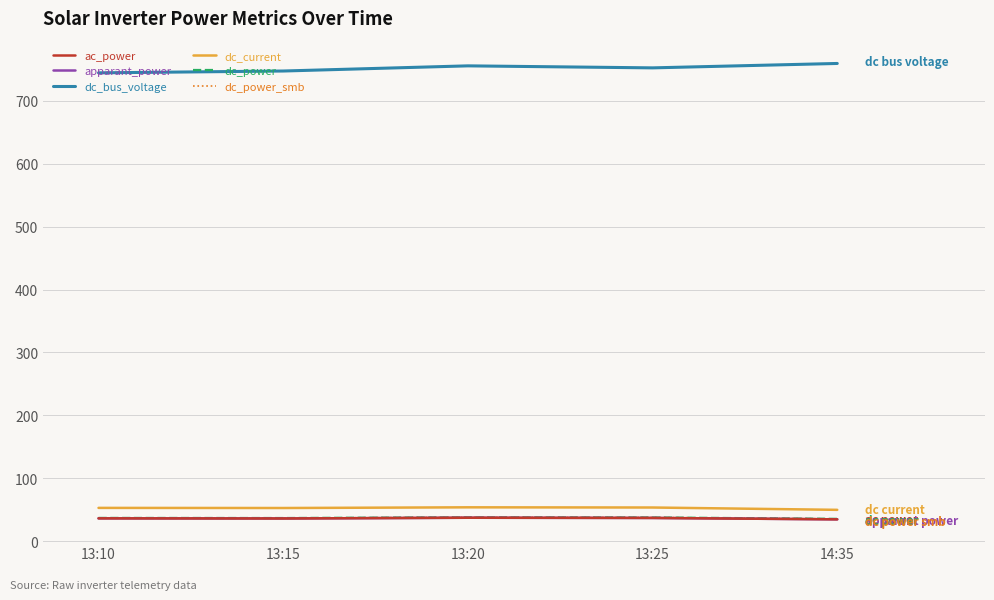

What is the label of the 3rd point from the left?

13:20